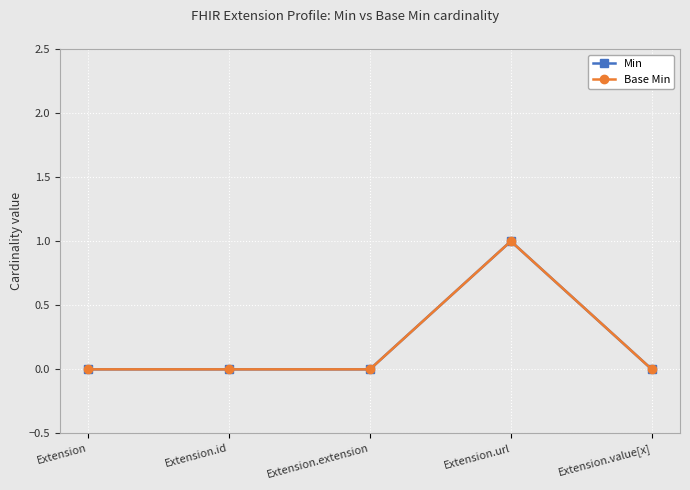

List the labels in order of Min value, smallest first.

Extension, Extension.id, Extension.extension, Extension.value[x], Extension.url